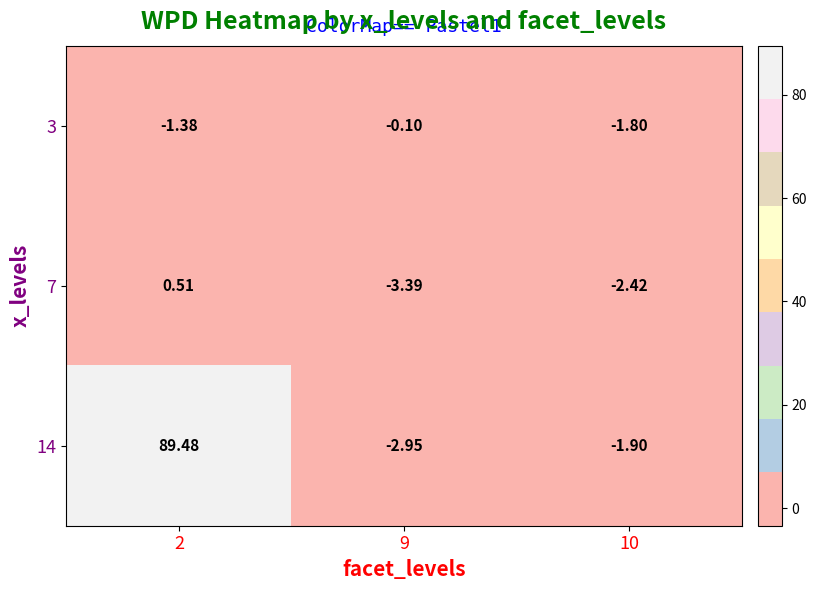

At 10, list the series in order from largest to smallest.

3, 14, 7